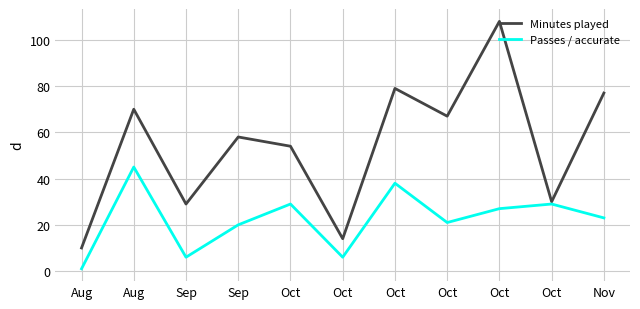

Is the value of Minutes played at Oct greater than the value of Passes / accurate at Oct?

Yes